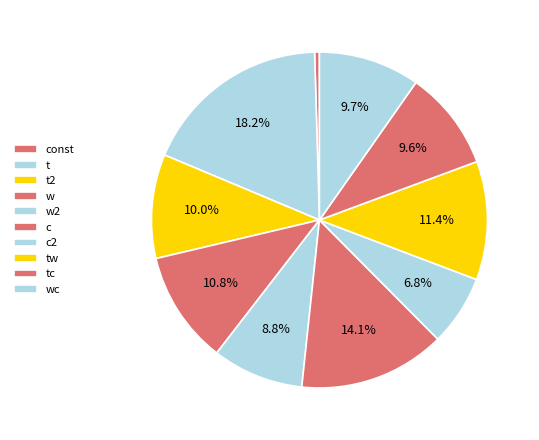

Is there a majority slice in this chart?

No